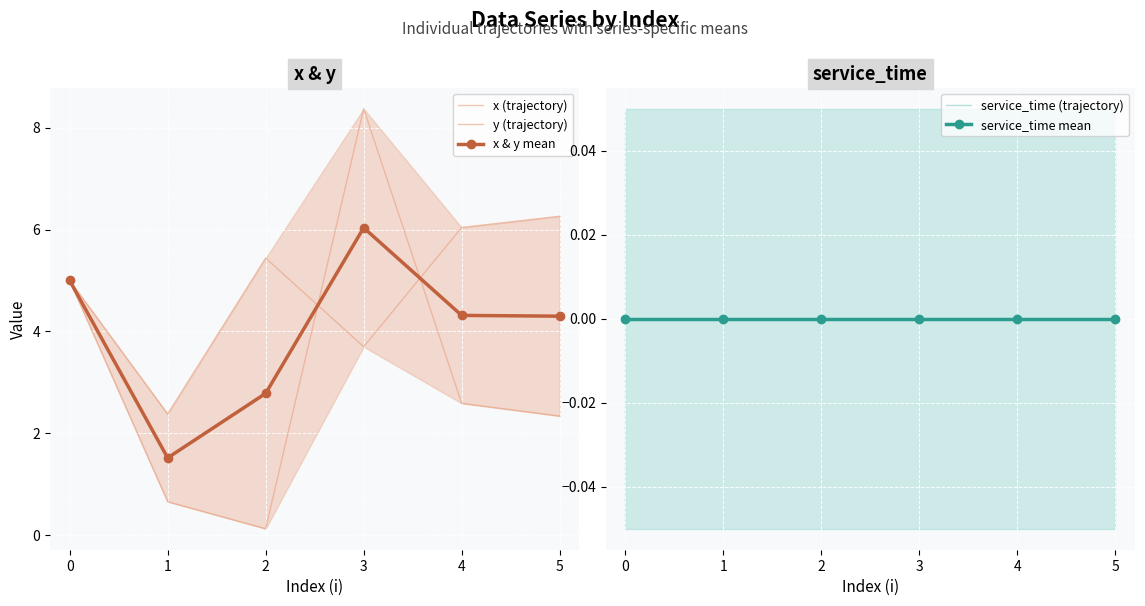

How many interior local peaks does the y (trajectory) series have?

1